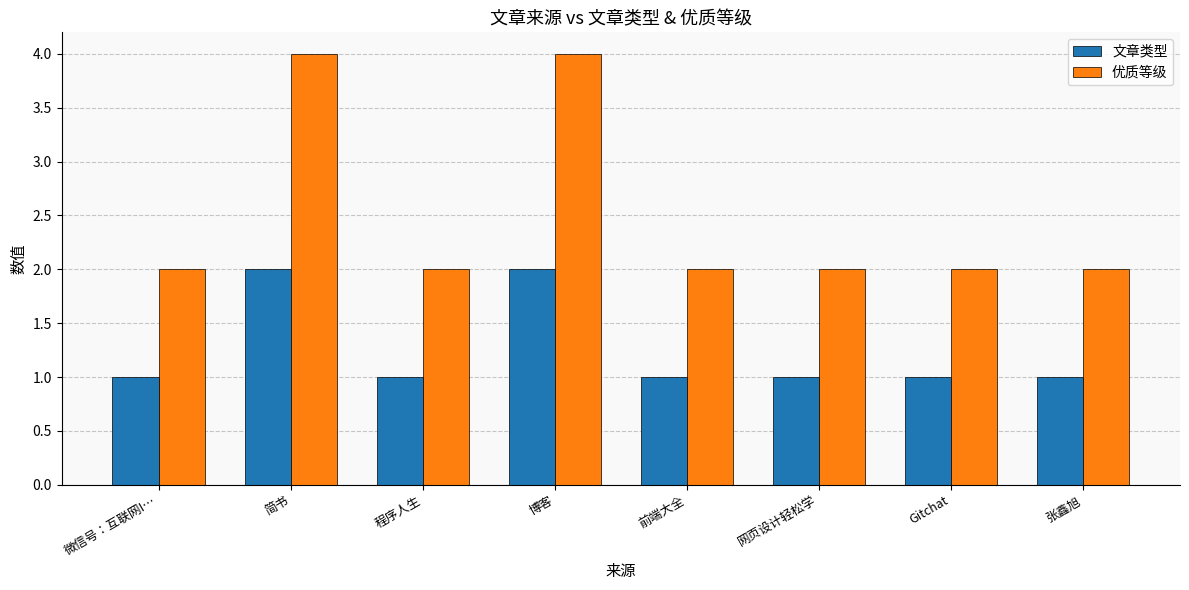

Are the bars grouped side by side (vs. stacked)?

Yes